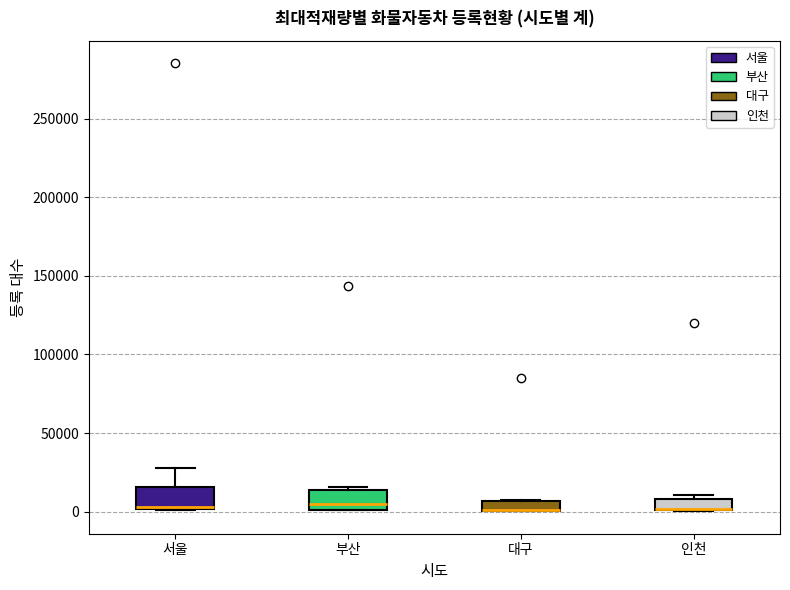

Where is the lower edge of the box for 대구 on the y-axis? The values are not printed on the chart, so give them approximately, as read against the axis.

0